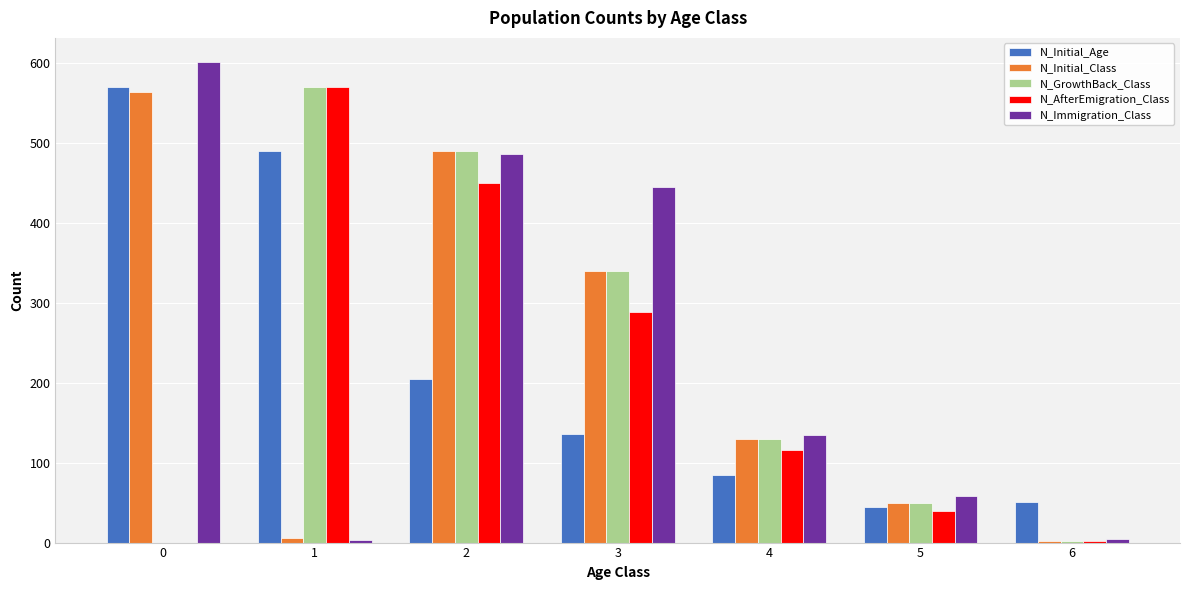

At which label does N_AfterEmigration_Class first exceed 116?

1